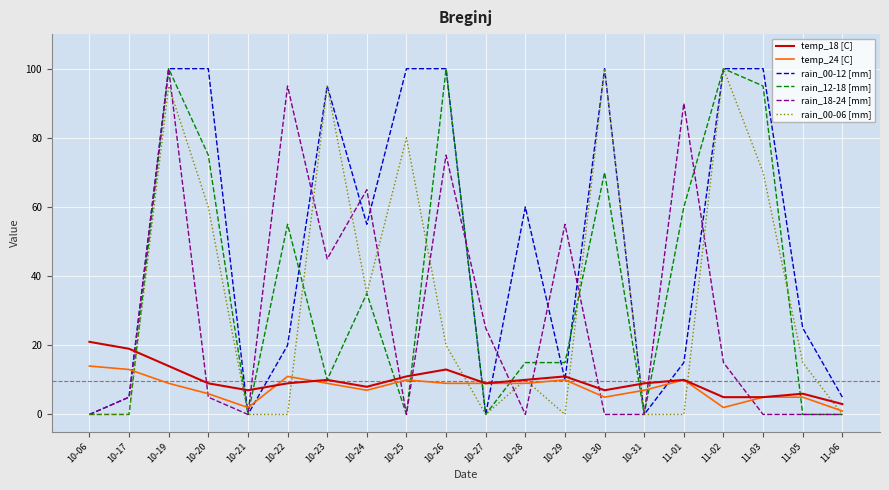

Which series has the largest total across all categories?

rain_00-12 [mm]